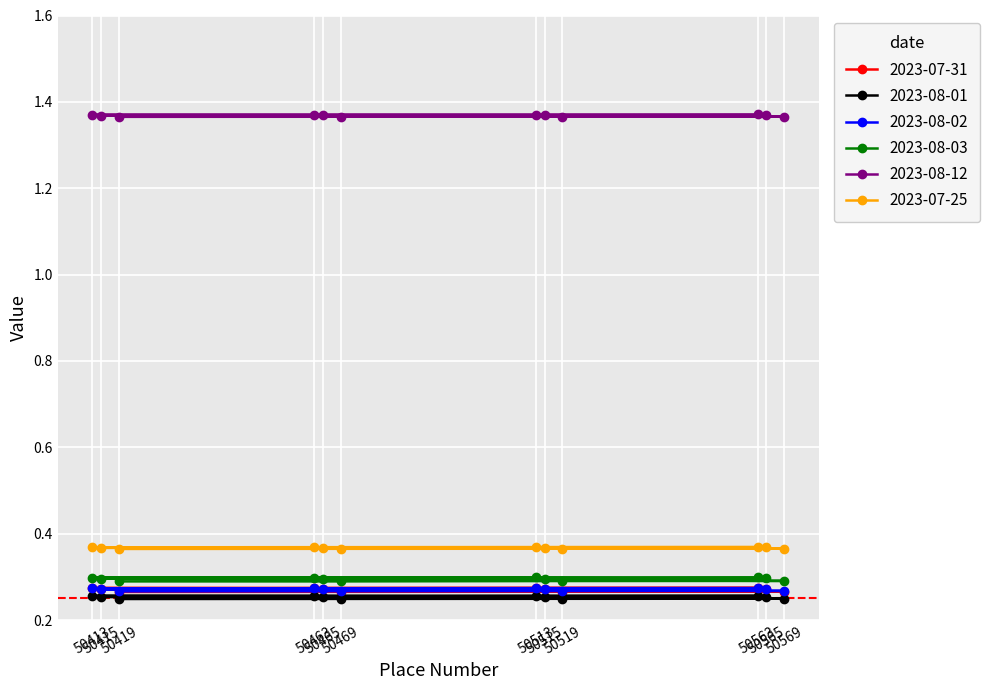

Does the chart display data point markers on the line(s)?

Yes